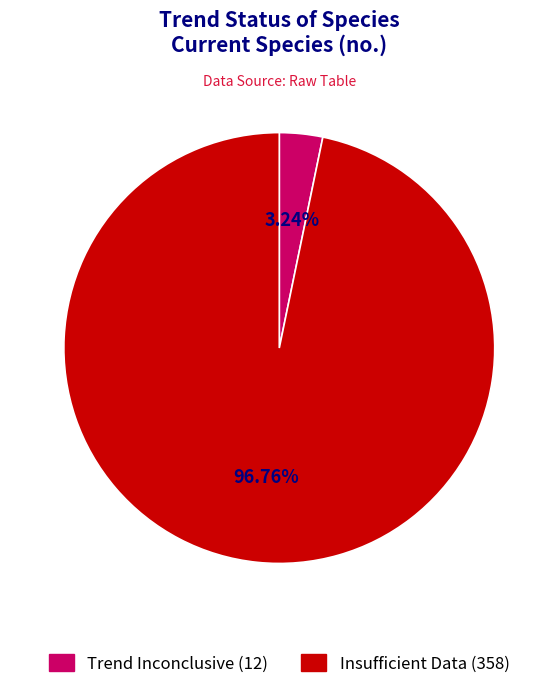

To the nearest percent, what is the combined percentage of Insufficient Data and Trend Inconclusive?

100%